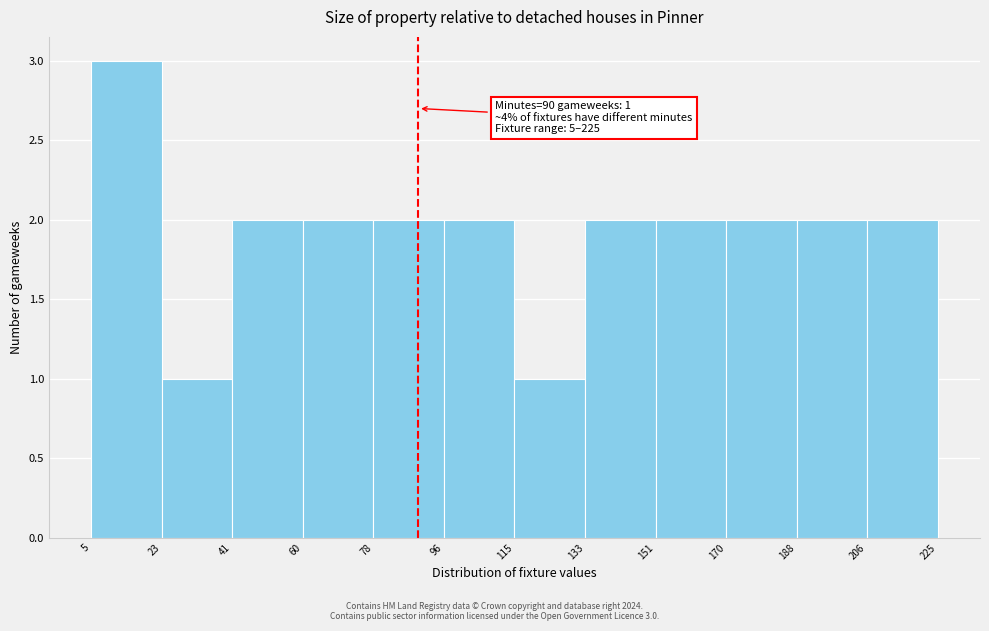

Which range on the x-axis has the tallest bar?

5 to 23